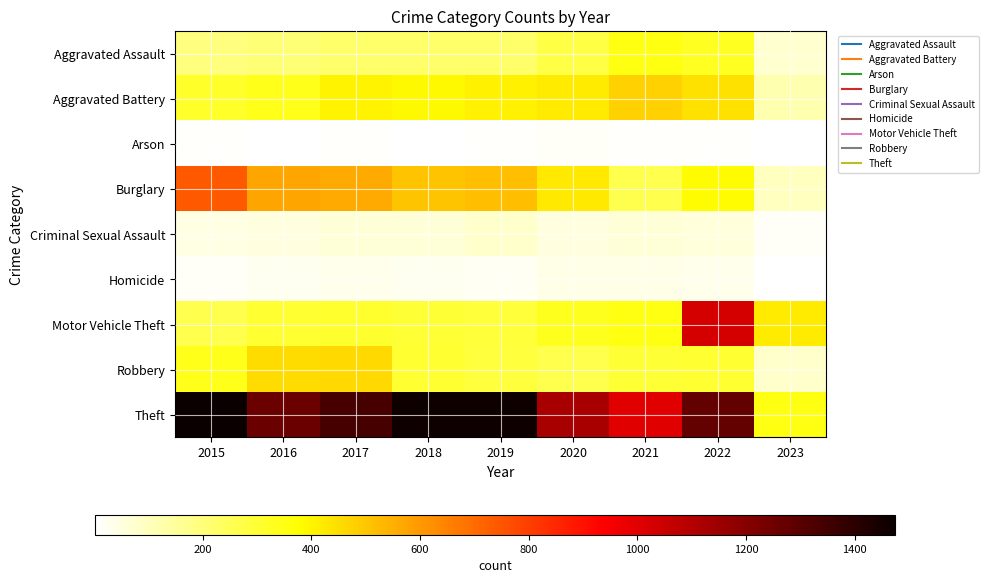

At 2018, list the series in order from largest to smallest.

Theft, Burglary, Aggravated Battery, Robbery, Motor Vehicle Theft, Aggravated Assault, Criminal Sexual Assault, Homicide, Arson